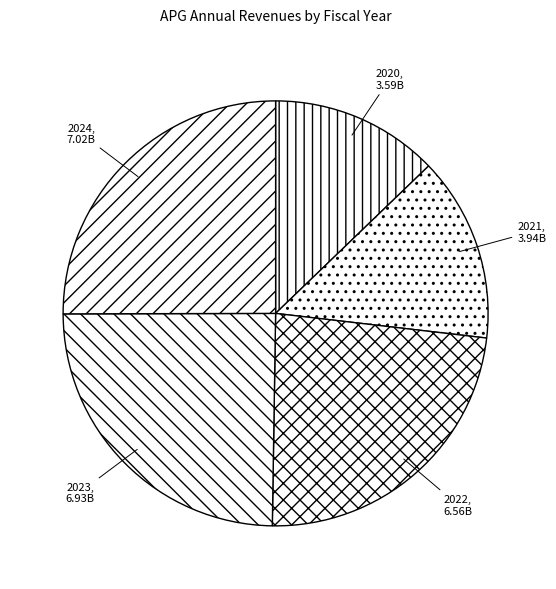

Is the sum of 2024 and 2021 greater than half?

No